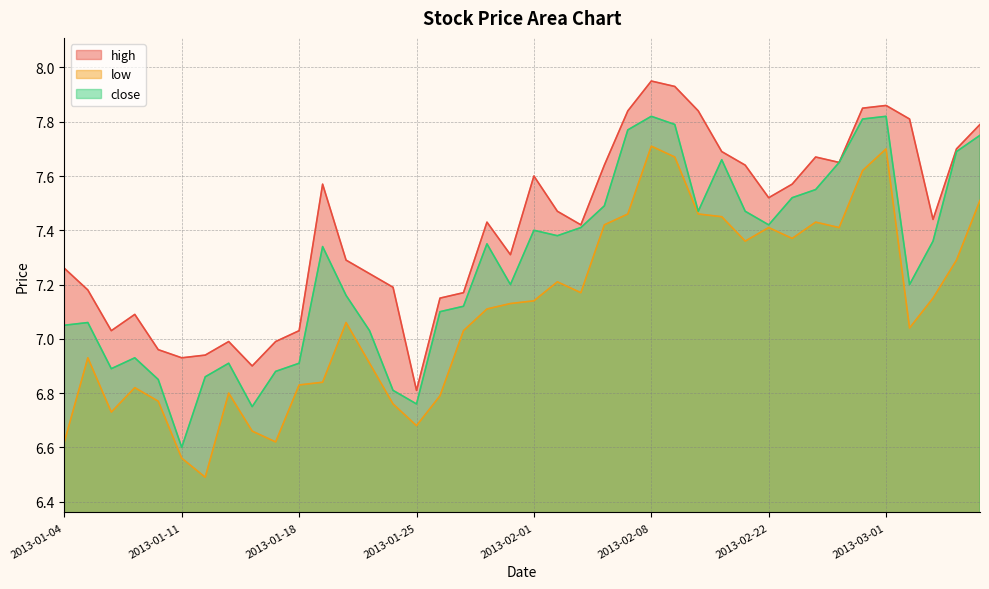

What are all the series names shown in the legend?

high, low, close